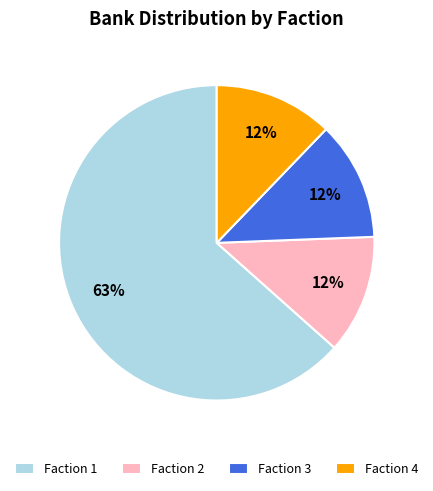

What is the ratio of the value at Faction 3 to the value at Faction 4?

1.0